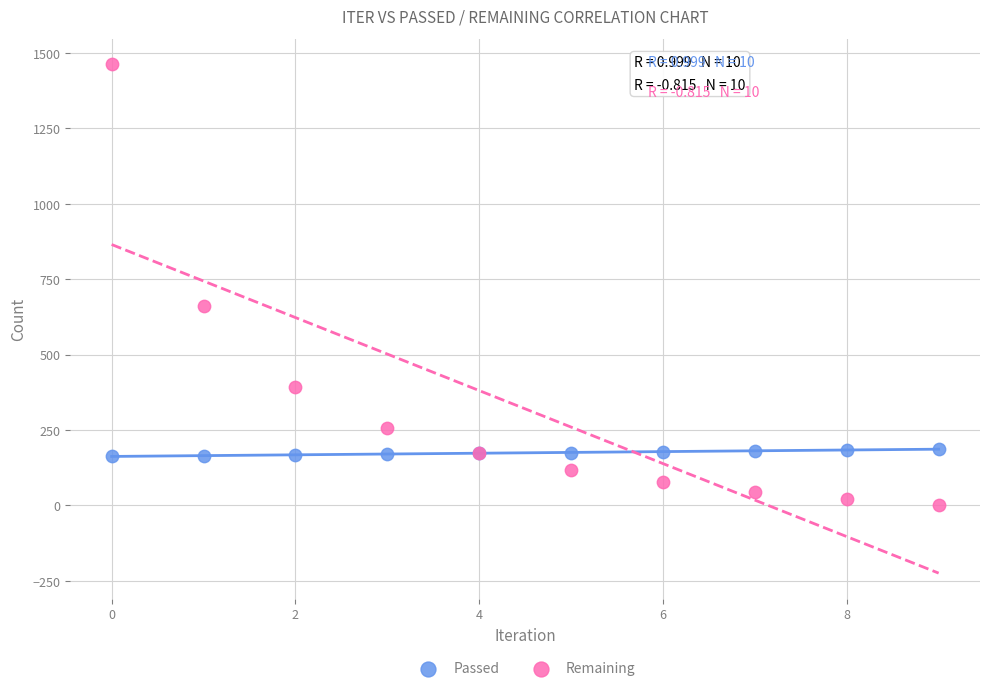

Which series reaches the maximum Y coordinate?

Remaining